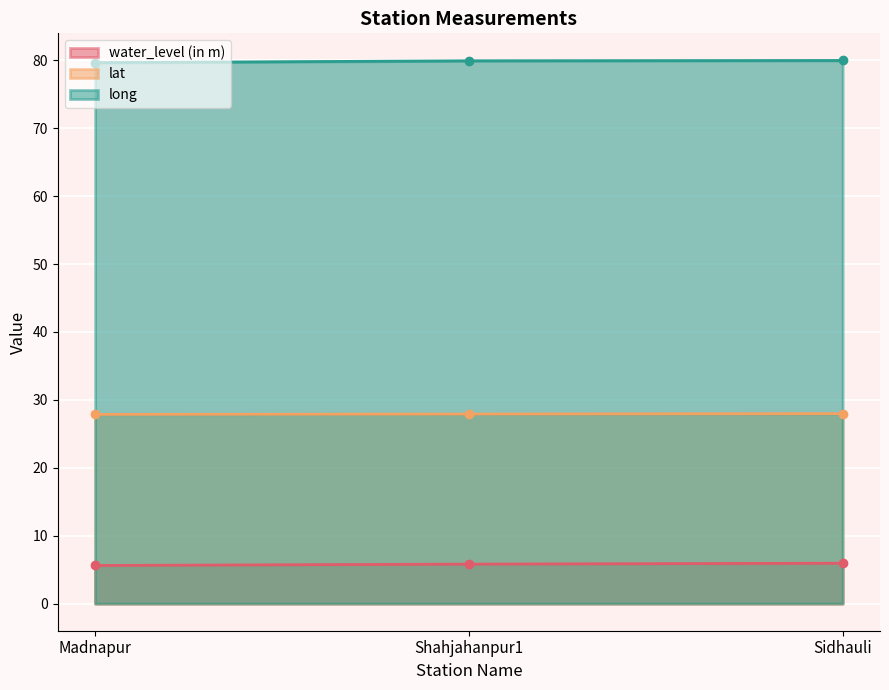

The value of long at Sidhauli is 113.3. True or false?

False